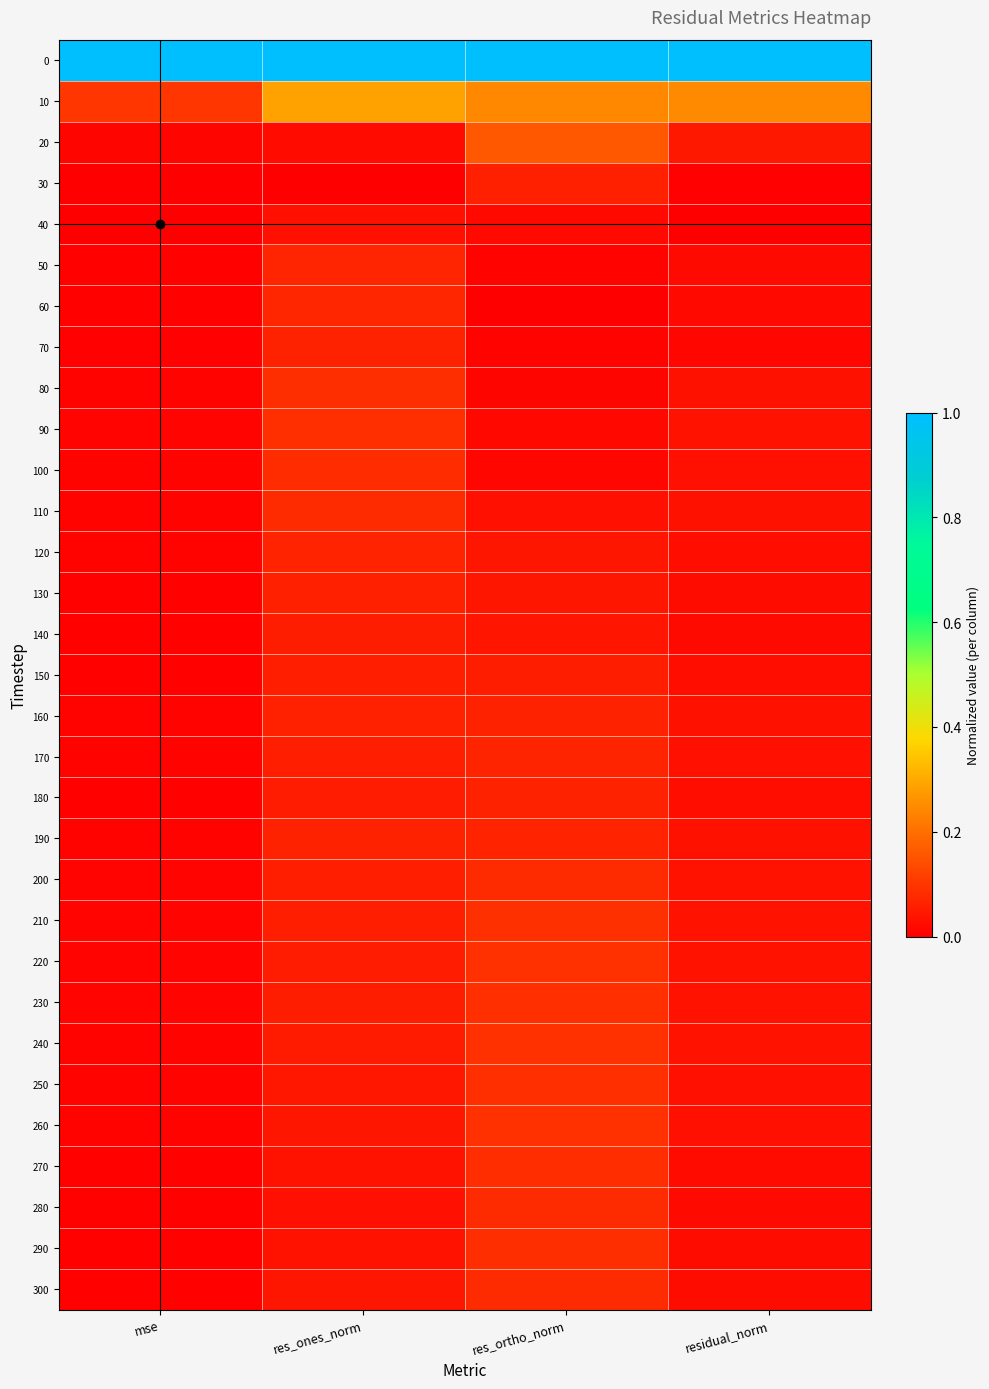

Reading left to right, transcribe all the data shown in this chart.

0: mse=1.0	res_ones_norm=1.0	res_ortho_norm=1.0	residual_norm=1.0
10: mse=0.1	res_ones_norm=0.3	res_ortho_norm=0.2	residual_norm=0.2
20: mse=0.0	res_ones_norm=0.0	res_ortho_norm=0.2	residual_norm=0.0
30: mse=0.0	res_ones_norm=0.0	res_ortho_norm=0.1	residual_norm=0.0
40: mse=0.0	res_ones_norm=0.0	res_ortho_norm=0.0	residual_norm=0.0
50: mse=0.0	res_ones_norm=0.1	res_ortho_norm=0.0	residual_norm=0.0
60: mse=0.0	res_ones_norm=0.1	res_ortho_norm=0.0	residual_norm=0.0
70: mse=0.0	res_ones_norm=0.1	res_ortho_norm=0.0	residual_norm=0.0
80: mse=0.0	res_ones_norm=0.1	res_ortho_norm=0.0	residual_norm=0.0
90: mse=0.0	res_ones_norm=0.1	res_ortho_norm=0.0	residual_norm=0.0
100: mse=0.0	res_ones_norm=0.1	res_ortho_norm=0.0	residual_norm=0.0
110: mse=0.0	res_ones_norm=0.1	res_ortho_norm=0.0	residual_norm=0.0
120: mse=0.0	res_ones_norm=0.1	res_ortho_norm=0.0	residual_norm=0.0
130: mse=0.0	res_ones_norm=0.1	res_ortho_norm=0.0	residual_norm=0.0
140: mse=0.0	res_ones_norm=0.1	res_ortho_norm=0.0	residual_norm=0.0
150: mse=0.0	res_ones_norm=0.1	res_ortho_norm=0.1	residual_norm=0.0
160: mse=0.0	res_ones_norm=0.1	res_ortho_norm=0.1	residual_norm=0.0
170: mse=0.0	res_ones_norm=0.1	res_ortho_norm=0.1	residual_norm=0.0
180: mse=0.0	res_ones_norm=0.1	res_ortho_norm=0.1	residual_norm=0.0
190: mse=0.0	res_ones_norm=0.1	res_ortho_norm=0.1	residual_norm=0.0
200: mse=0.0	res_ones_norm=0.1	res_ortho_norm=0.1	residual_norm=0.0
210: mse=0.0	res_ones_norm=0.1	res_ortho_norm=0.1	residual_norm=0.0
220: mse=0.0	res_ones_norm=0.1	res_ortho_norm=0.1	residual_norm=0.0
230: mse=0.0	res_ones_norm=0.1	res_ortho_norm=0.1	residual_norm=0.0
240: mse=0.0	res_ones_norm=0.0	res_ortho_norm=0.1	residual_norm=0.0
250: mse=0.0	res_ones_norm=0.0	res_ortho_norm=0.1	residual_norm=0.0
260: mse=0.0	res_ones_norm=0.0	res_ortho_norm=0.1	residual_norm=0.0
270: mse=0.0	res_ones_norm=0.0	res_ortho_norm=0.1	residual_norm=0.0
280: mse=0.0	res_ones_norm=0.0	res_ortho_norm=0.1	residual_norm=0.0
290: mse=0.0	res_ones_norm=0.0	res_ortho_norm=0.1	residual_norm=0.0
300: mse=0.0	res_ones_norm=0.0	res_ortho_norm=0.1	residual_norm=0.0